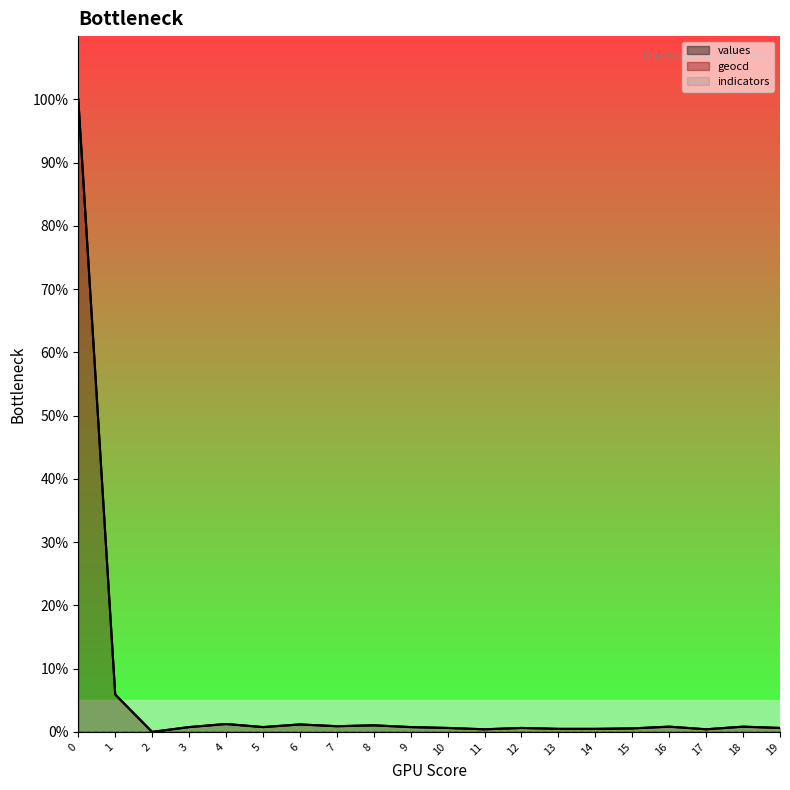

Reading left to right, extract all data points from this chart.

values: 100.0	5.9	0.0	0.8	1.2	0.8	1.2	0.9	1.0	0.8	0.6	0.4	0.6	0.5	0.5	0.6	0.8	0.4	0.8	0.6
geocd: 100.0	5.9	0.0	0.8	1.3	0.8	1.2	0.9	1.0	0.8	0.6	0.4	0.6	0.5	0.5	0.6	0.8	0.4	0.8	0.6